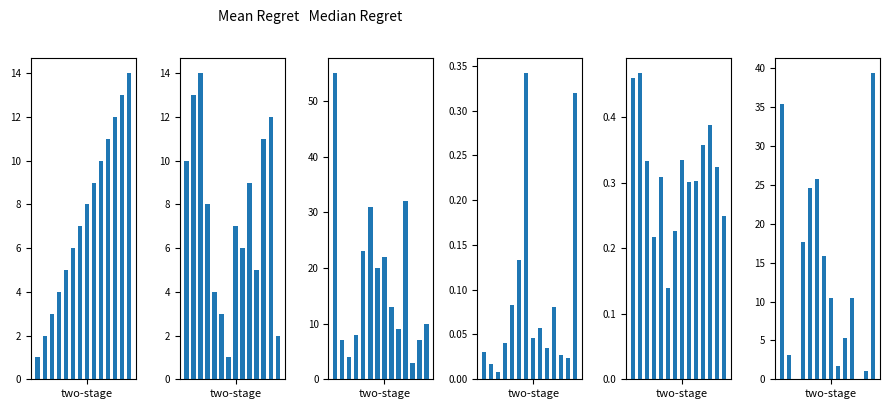

What is the total value across all series at 8?

30.1